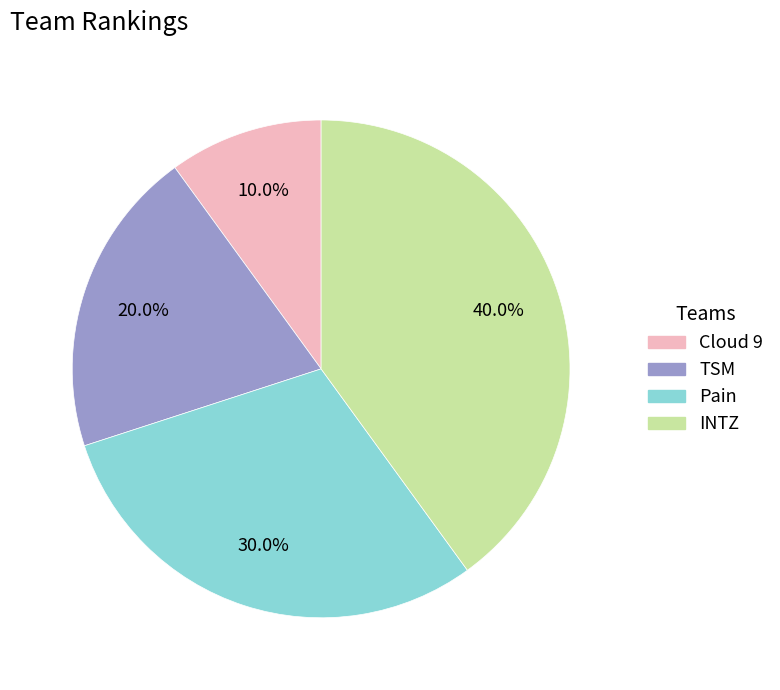

Is there a majority slice in this chart?

No